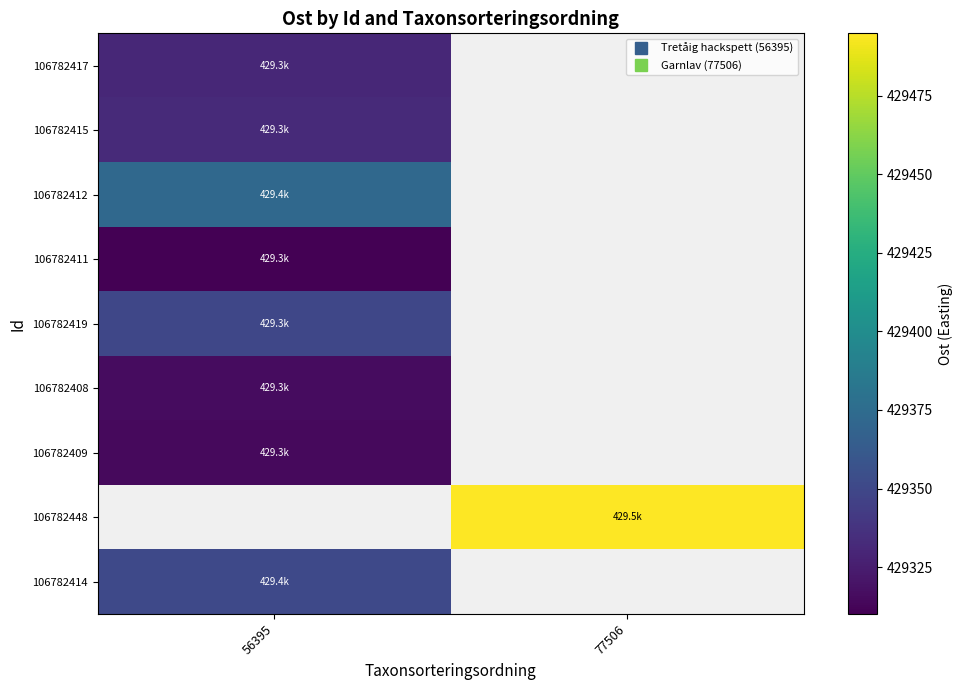

At which category does the chart reach its peak across all series?

77506